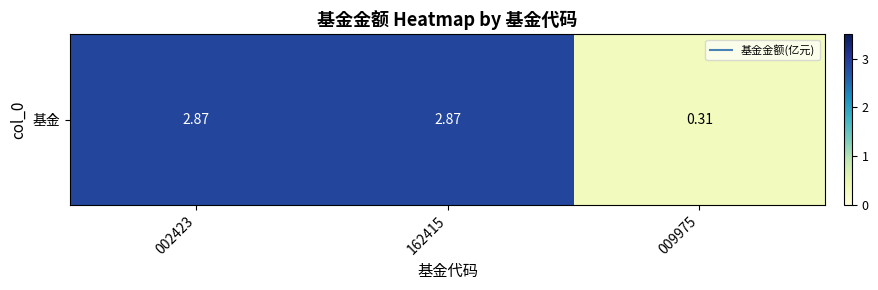

Reading right to left, transcribe all the data shown in this chart.

009975=0.3	162415=2.9	002423=2.9